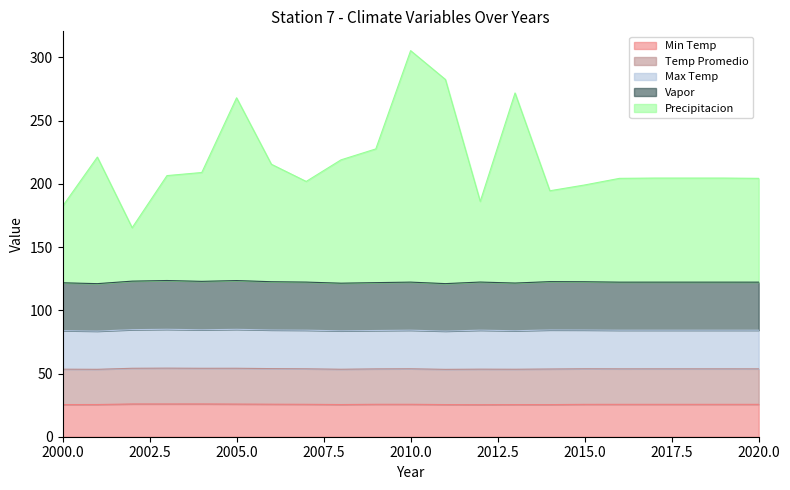

How many lines are shown in the chart?

5